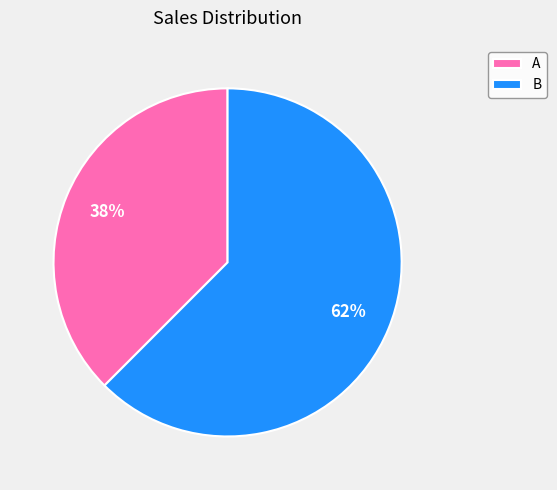

Do B and A together represent more than half of the pie?

Yes